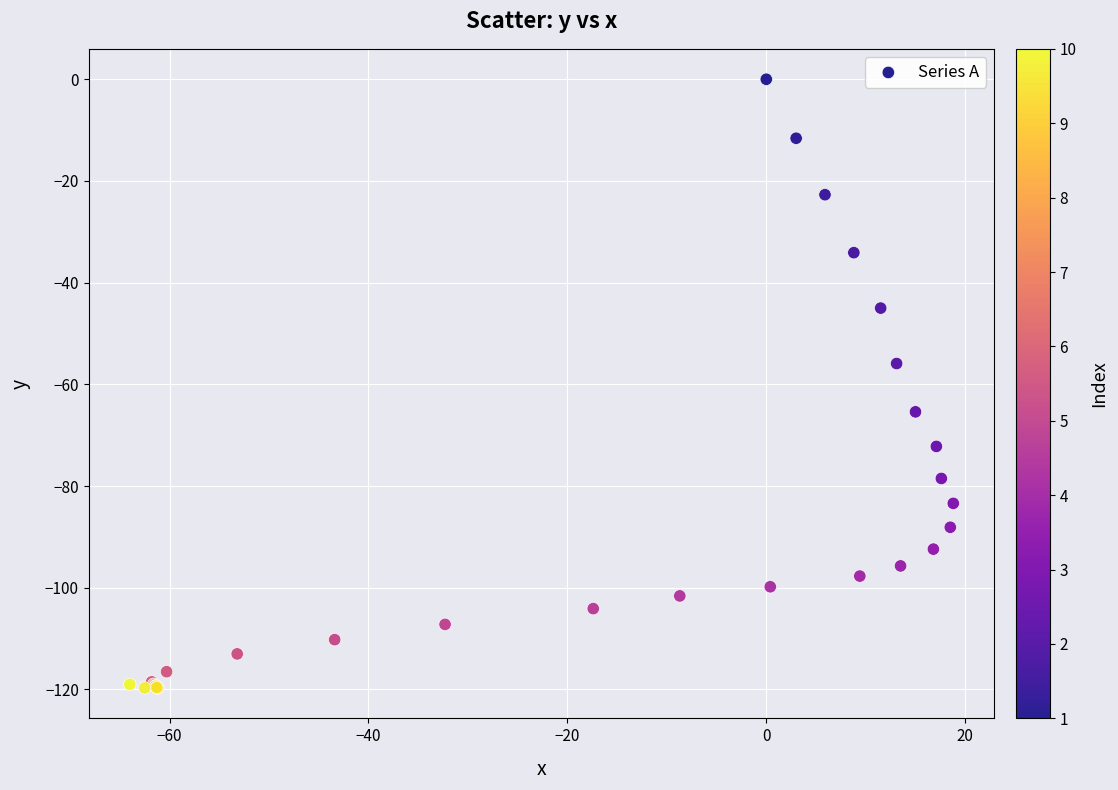

What Y value in the scatter plot is closest to -59?

-55.9